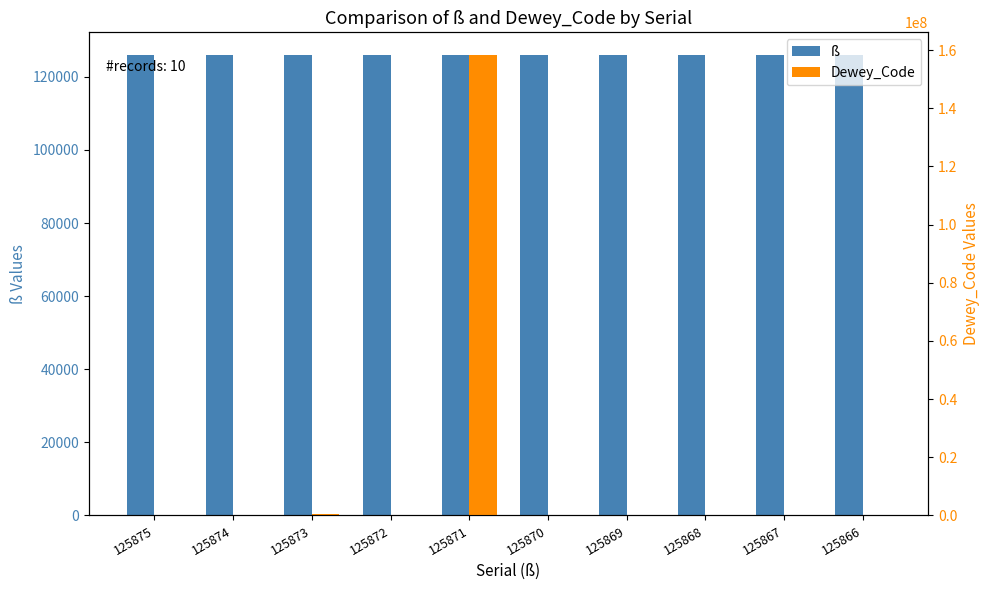

What are all the series names shown in the legend?

ß, Dewey_Code